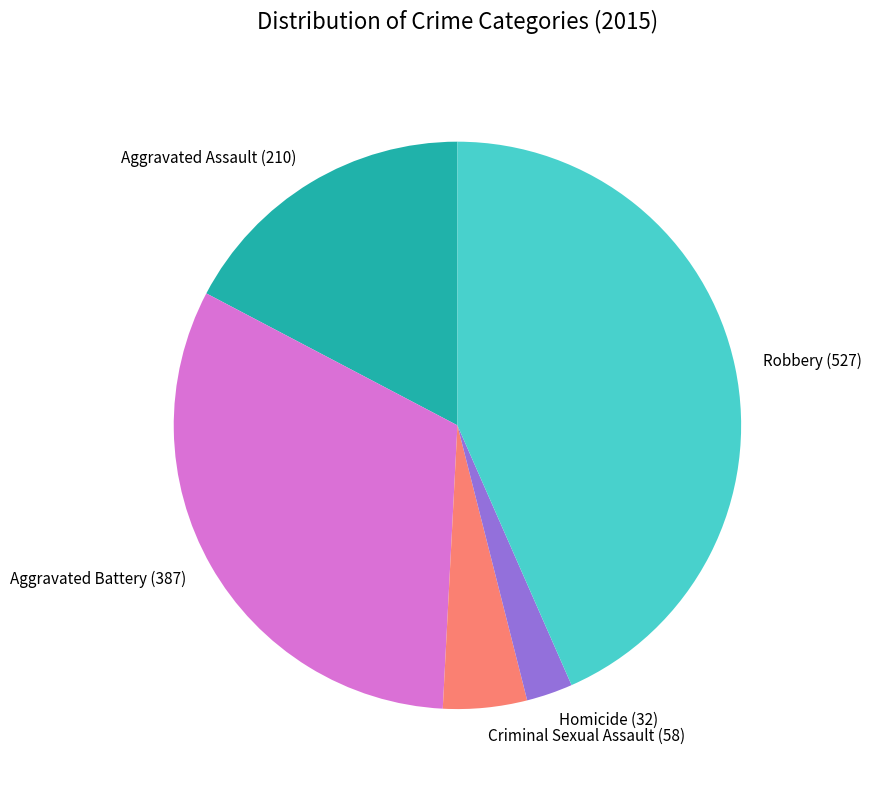

True or false: Criminal Sexual Assault accounts for 5% of the total.

True